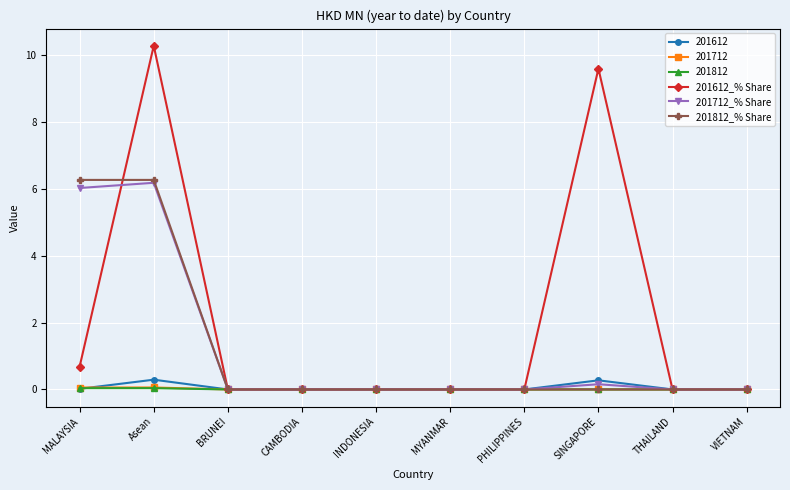

At which category is the sum across all series the highest?

Asean